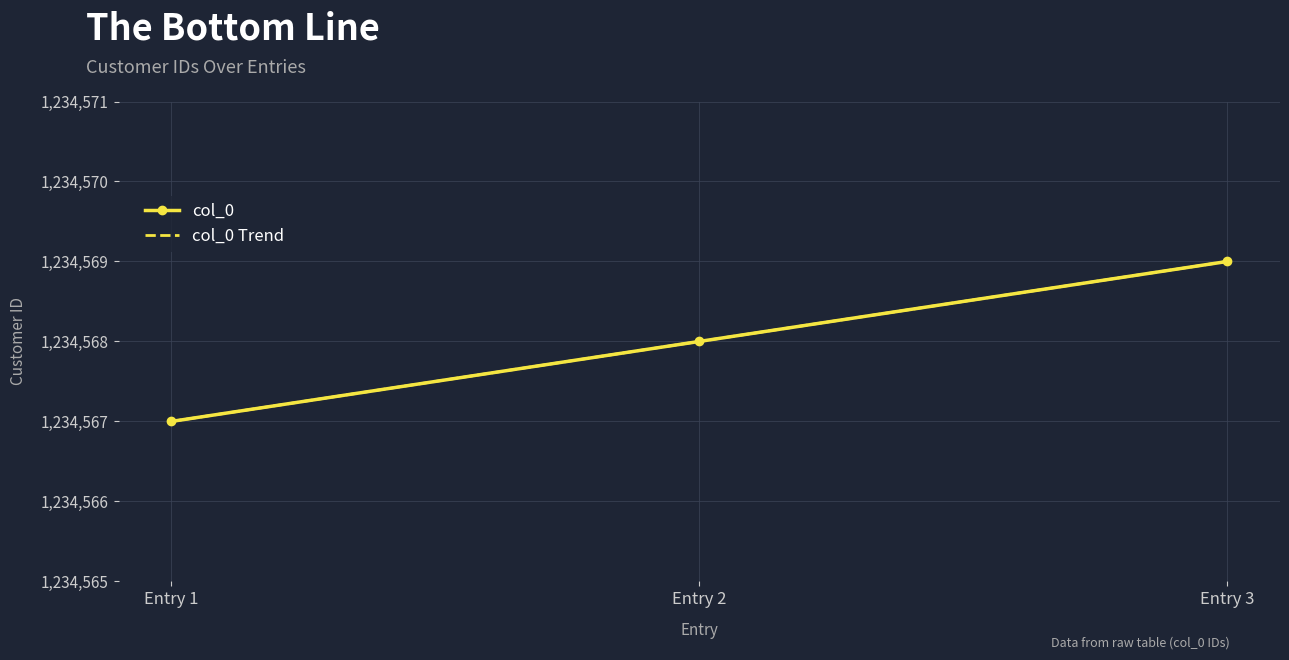

True or false: col_0 Trend has a value of 364254.8 at Entry 2.

False